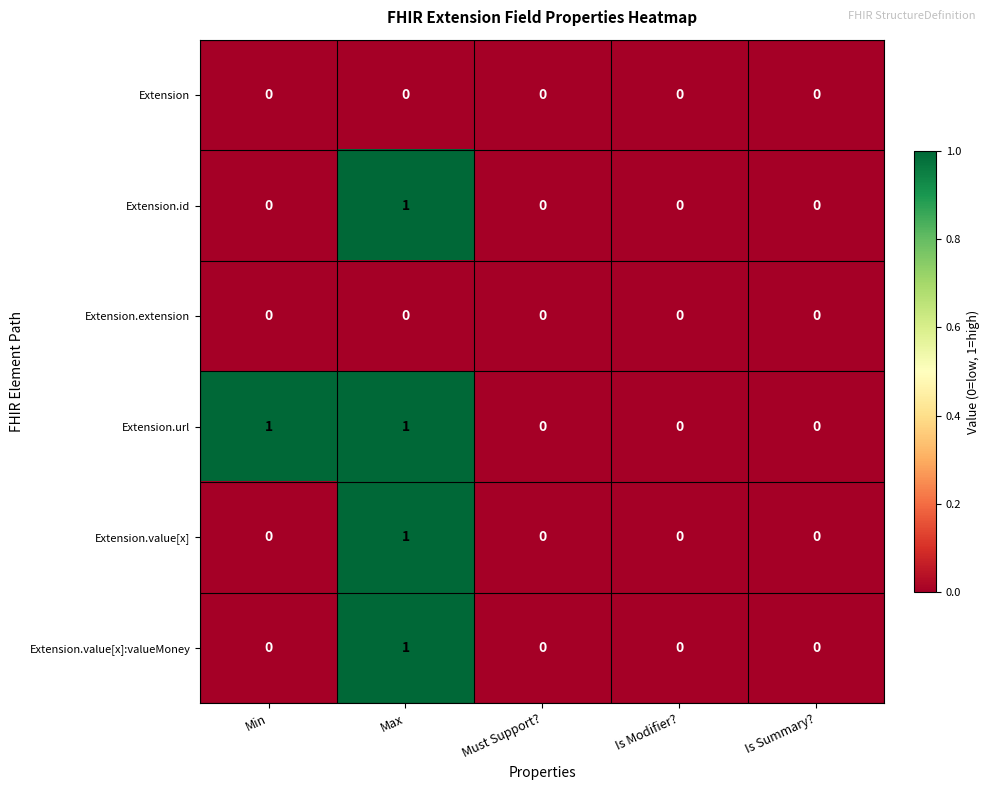

The Extension.id series shows -1 at Is Summary?. True or false?

False